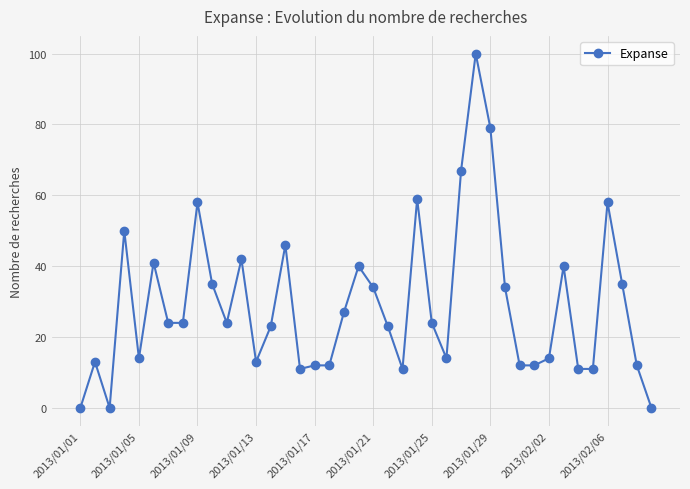

What is the value of the 9th point from the left?

58